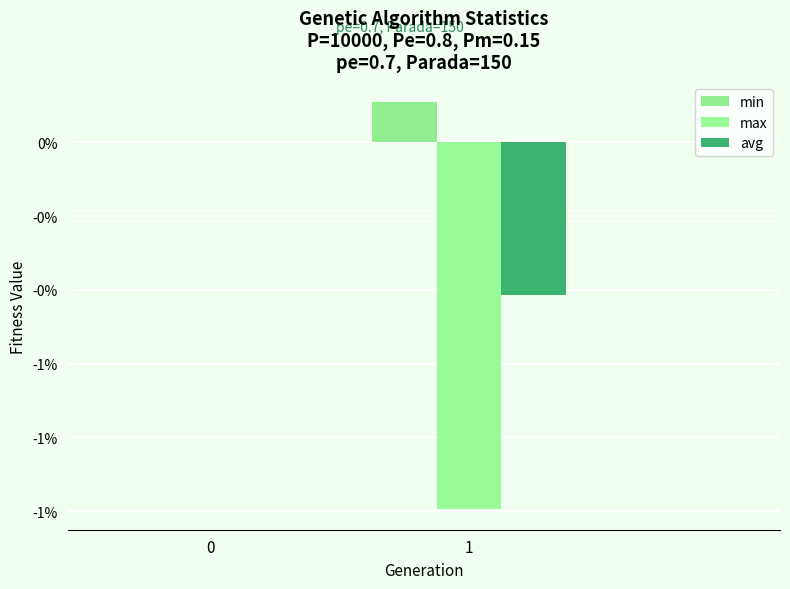

Are the bars grouped side by side (vs. stacked)?

Yes